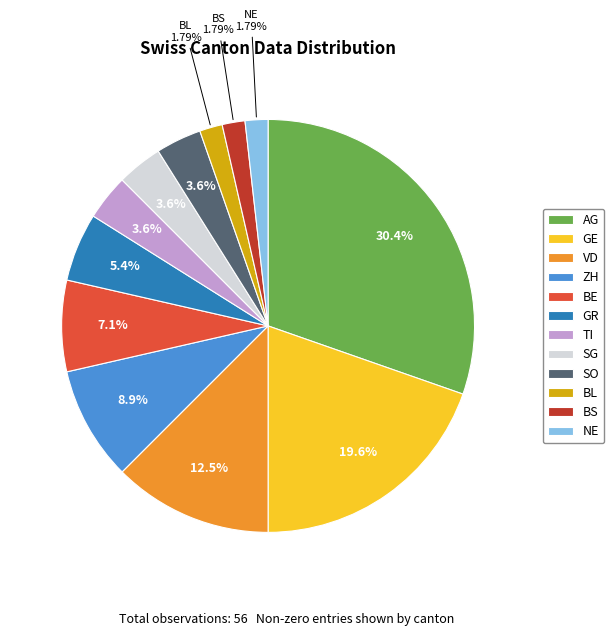

Between BL and AG, which is larger?

AG